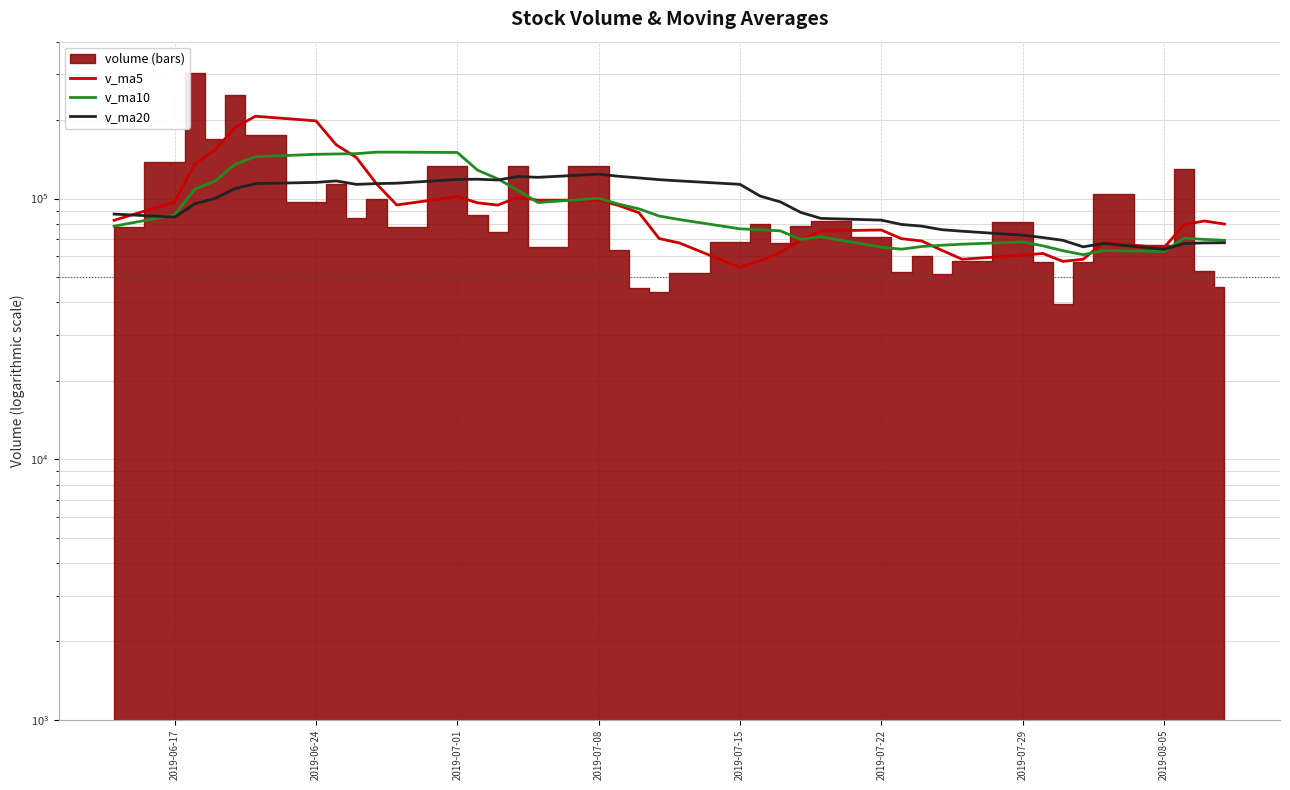

True or false: v_ma10 has a value of 62685.3 at 2019-08-05.

True